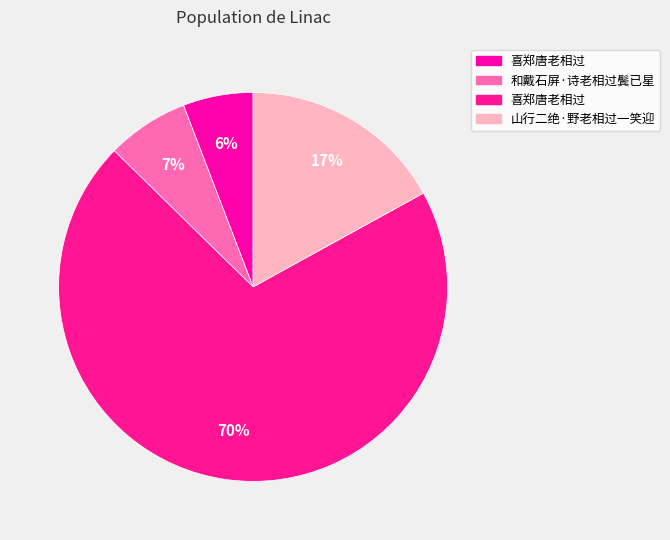

To the nearest percent, what is the average slice percentage?

25%